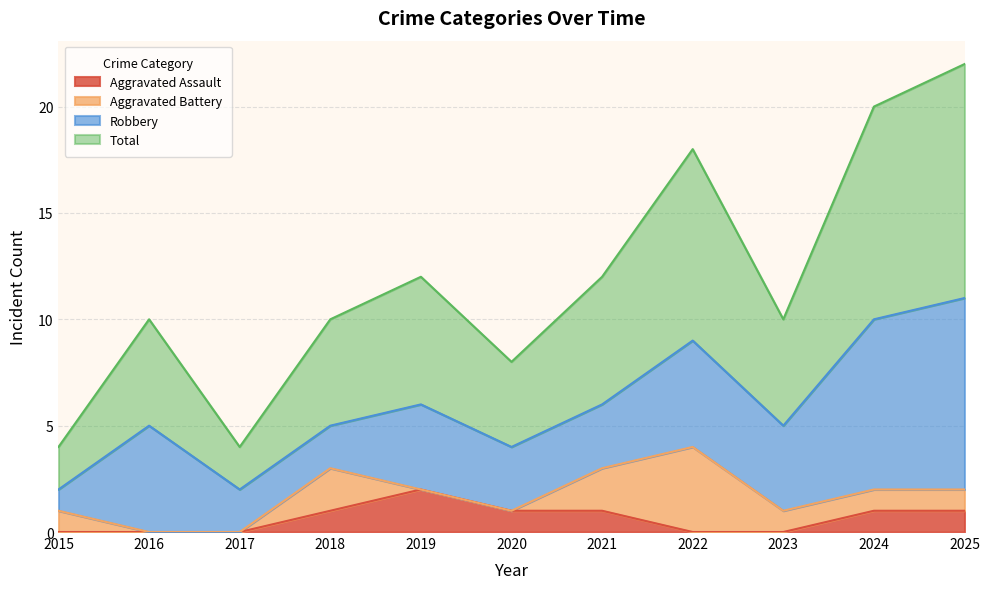

Which category has the highest value in the Aggravated Assault series?

2019